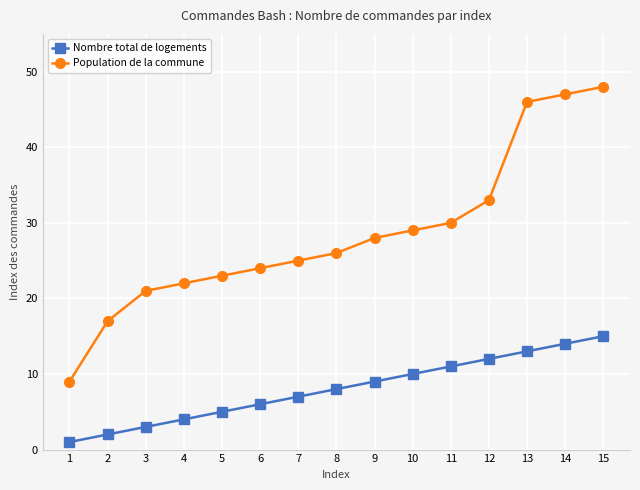

What is the difference between the maximum and second lowest values in the Population de la commune series?

31